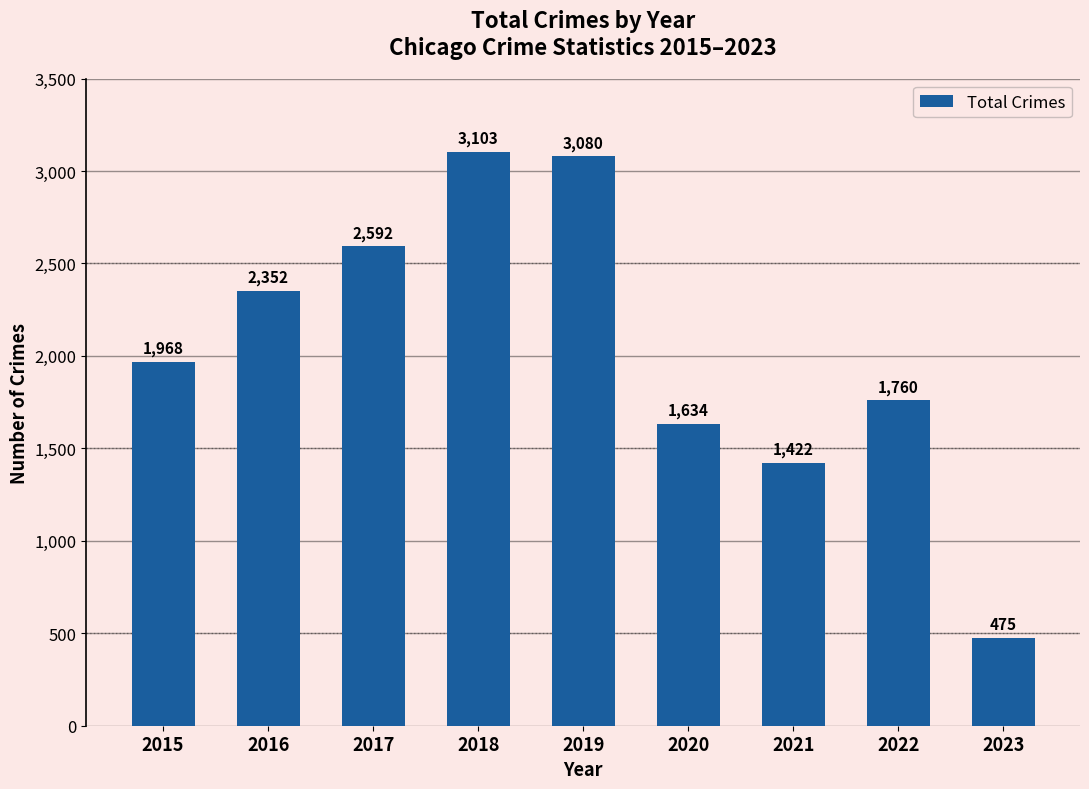

Reading left to right, what are all the values shown in this chart?

1968	2352	2592	3103	3080	1634	1422	1760	475